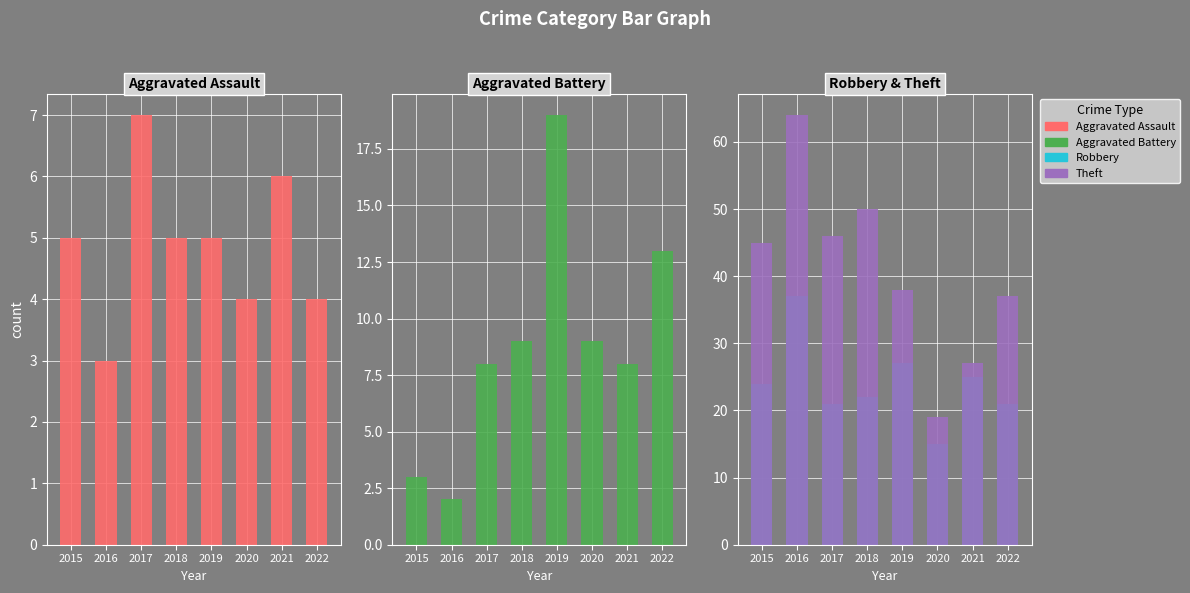

How many bars are there in each group?

4